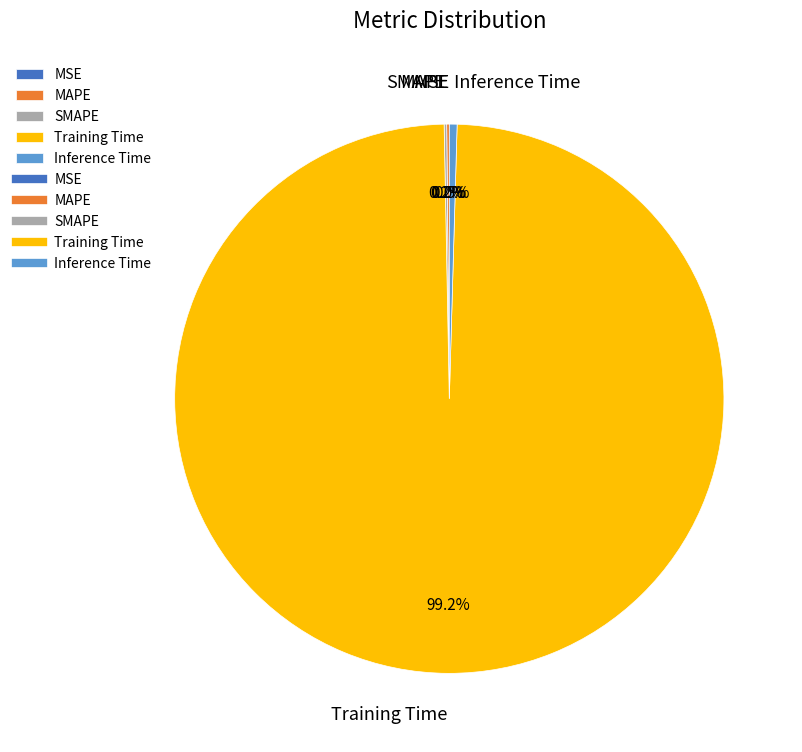

Which slice is the largest?

Training Time